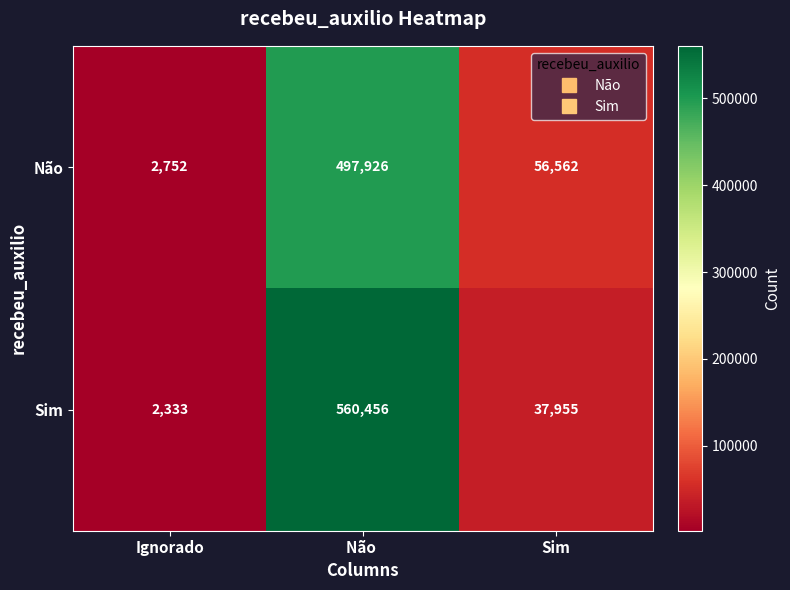

How many data points does each series have?

3